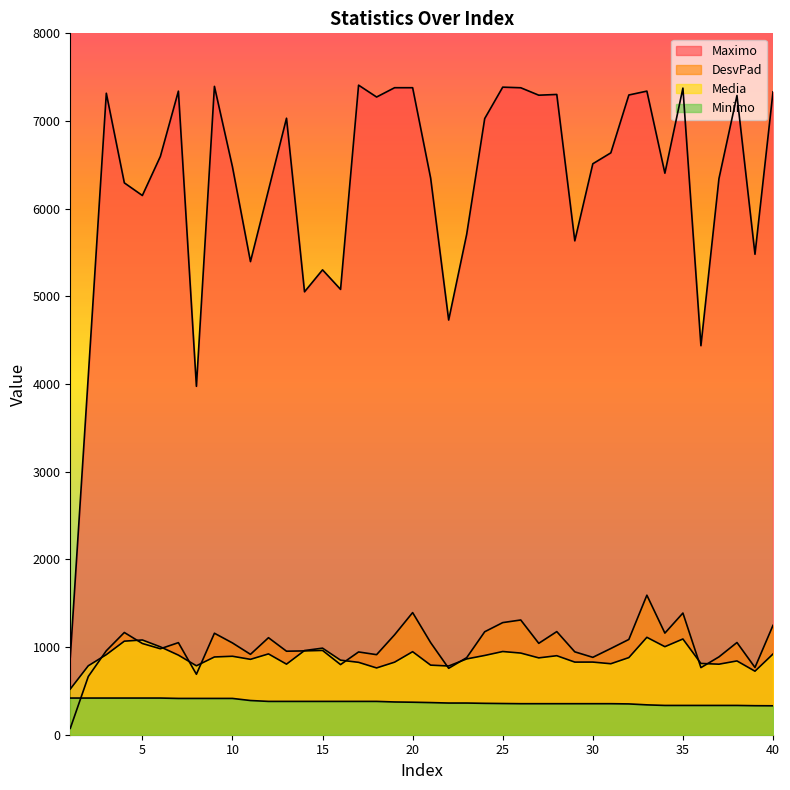

Does the chart have visible grid lines?

No